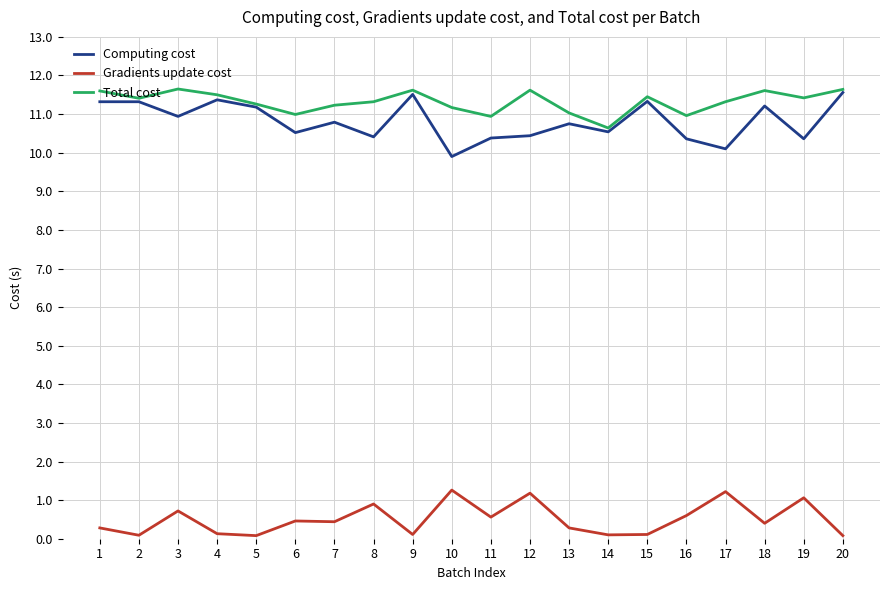

What is the highest value of the Total cost series?

11.7